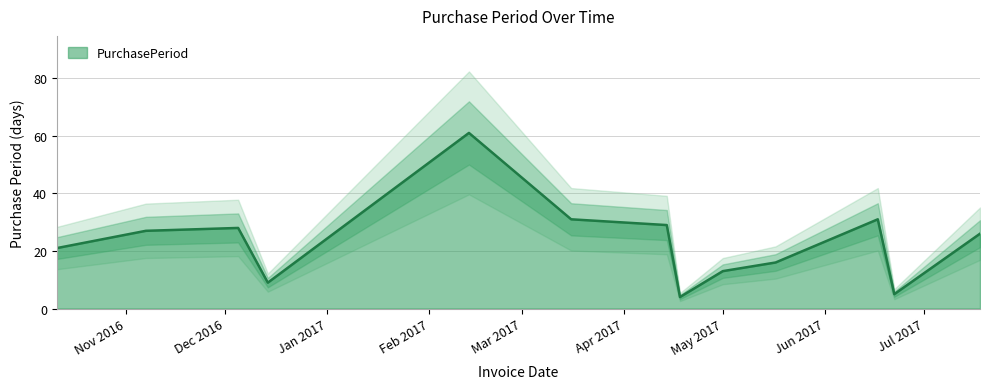

At which category does the data reach its first local valley?

2016-12-14